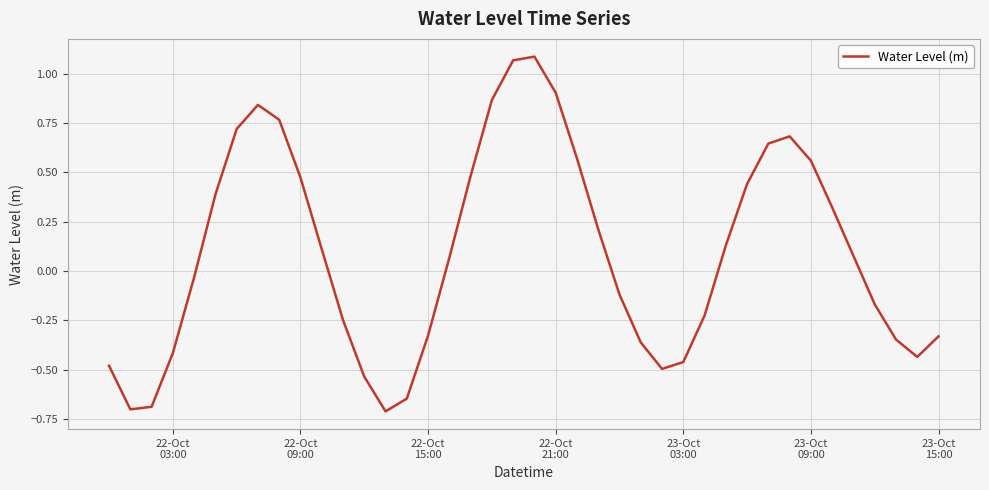

How many lines are shown in the chart?

1